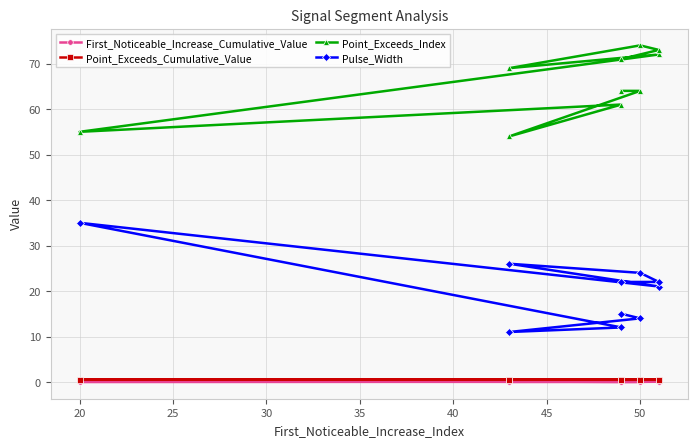

True or false: Point_Exceeds_Index and First_Noticeable_Increase_Cumulative_Value cross at least once.

False